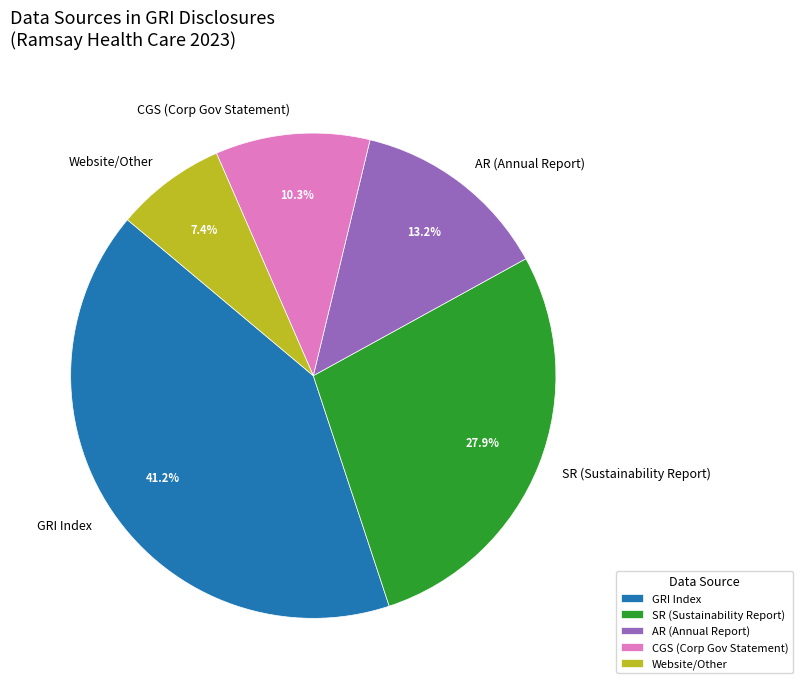

Does any single category account for the majority?

No